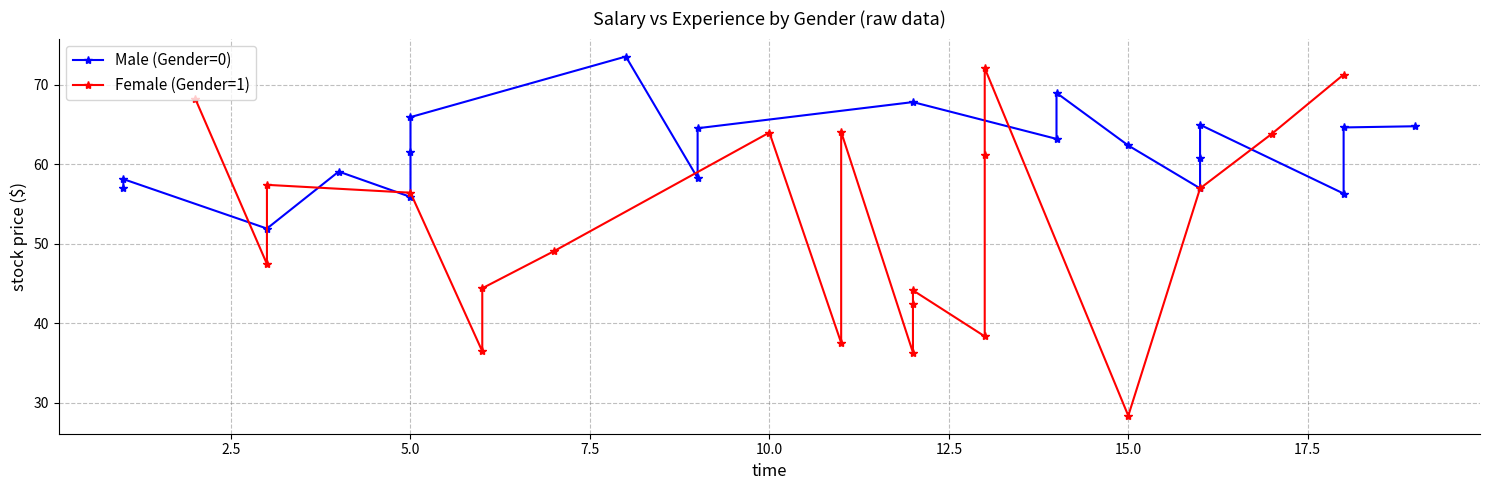

In Male (Gender=0), how many points are lower than both neighbors (excluding endpoints)?

6